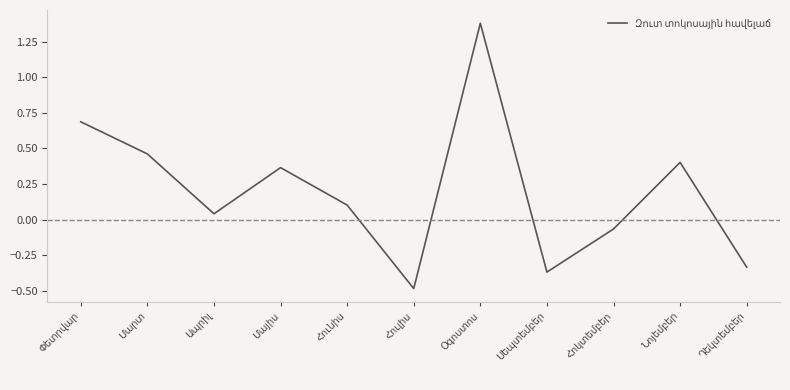

What is the greatest value displayed?

1.4